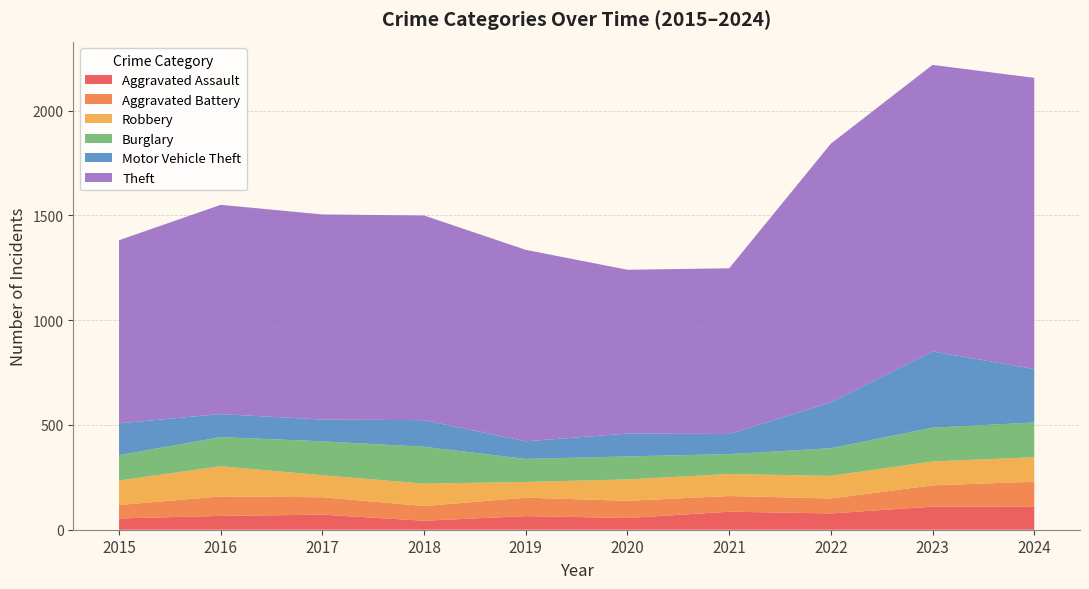

Reading left to right, what are all the values shown in this chart?

Aggravated Assault: 2015=54	2016=66	2017=72	2018=43	2019=65	2020=56	2021=86	2022=78	2023=110	2024=109
Aggravated Battery: 2015=64	2016=93	2017=83	2018=70	2019=88	2020=82	2021=75	2022=71	2023=102	2024=120
Robbery: 2015=117	2016=144	2017=105	2018=107	2019=75	2020=102	2021=105	2022=108	2023=114	2024=117
Burglary: 2015=121	2016=139	2017=162	2018=176	2019=110	2020=110	2021=95	2022=132	2023=161	2024=166
Motor Vehicle Theft: 2015=152	2016=110	2017=104	2018=127	2019=84	2020=109	2021=96	2022=219	2023=364	2024=255
Theft: 2015=874	2016=999	2017=979	2018=977	2019=914	2020=782	2021=791	2022=1235	2023=1368	2024=1390